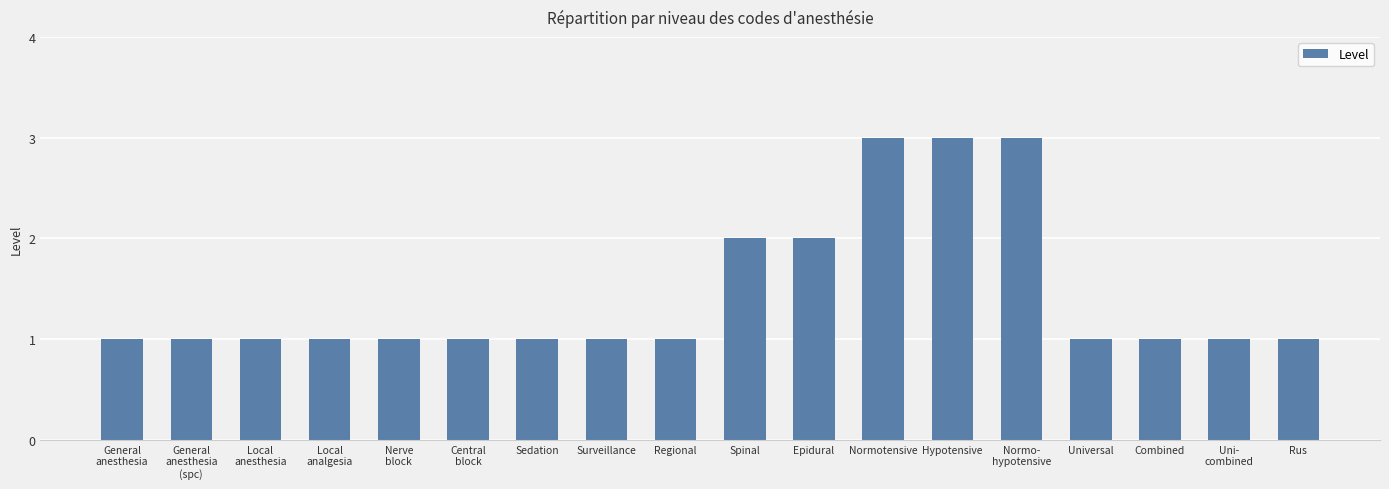

Reading right to left, transcribe all the data shown in this chart.

1	1	1	1	3	3	3	2	2	1	1	1	1	1	1	1	1	1